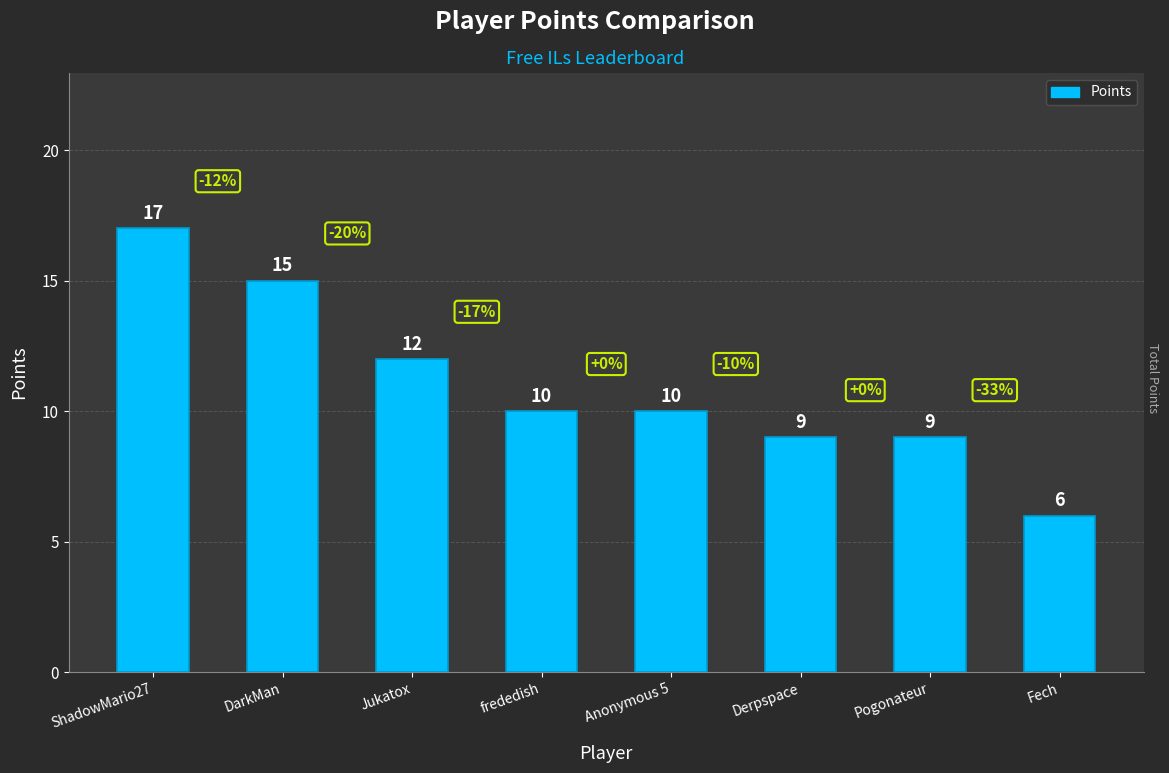

Approximately how many times larger is the value at Anonymous 5 compared to DarkMan?

0.7